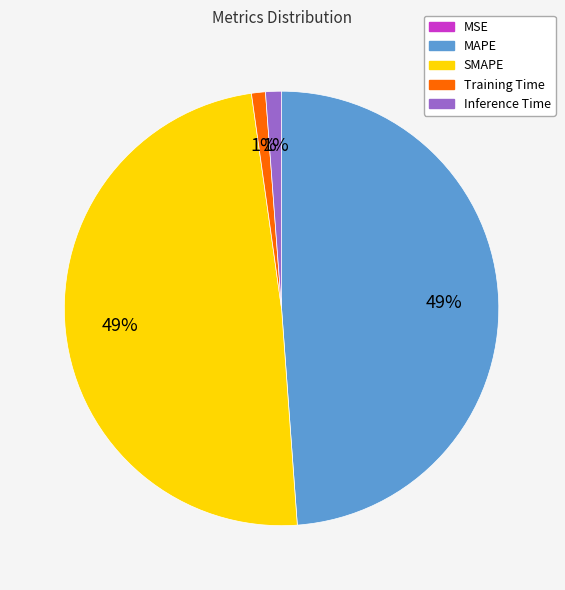

Is it true that SMAPE is 49% of the pie?

True